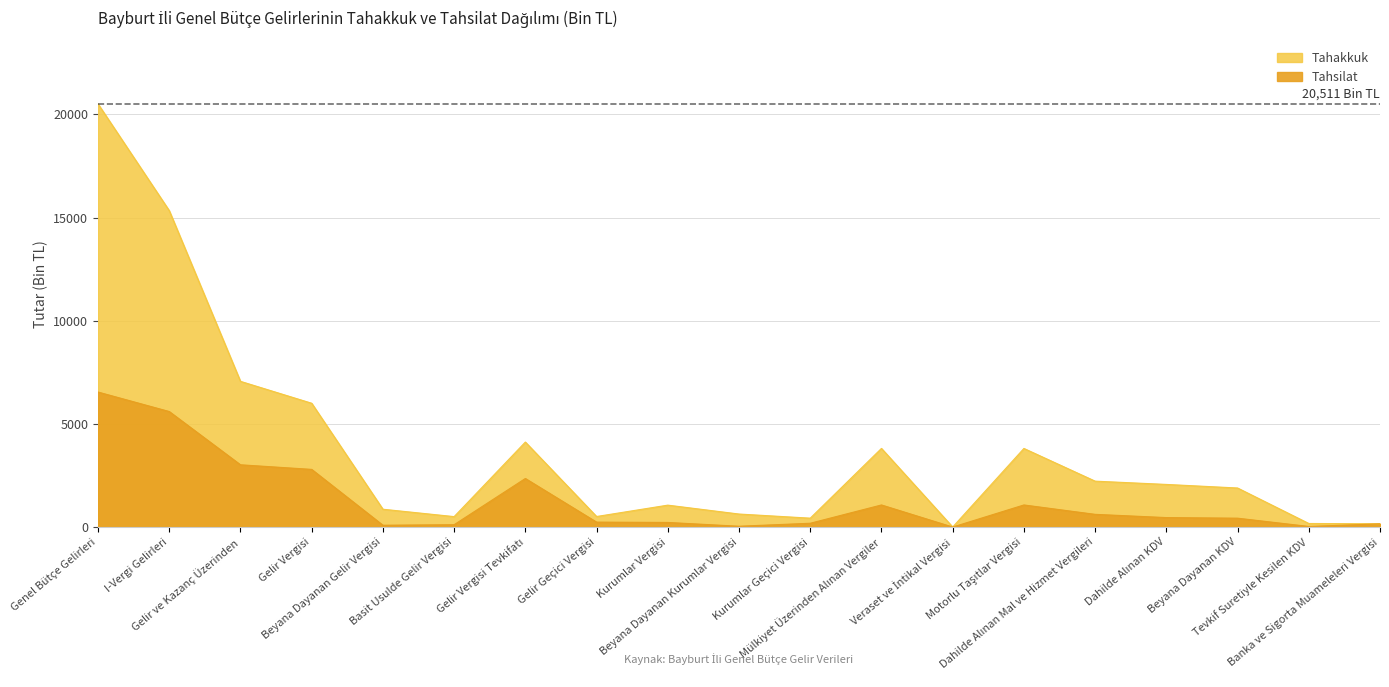

True or false: Tahakkuk and Tahsilat intersect in this chart.

False